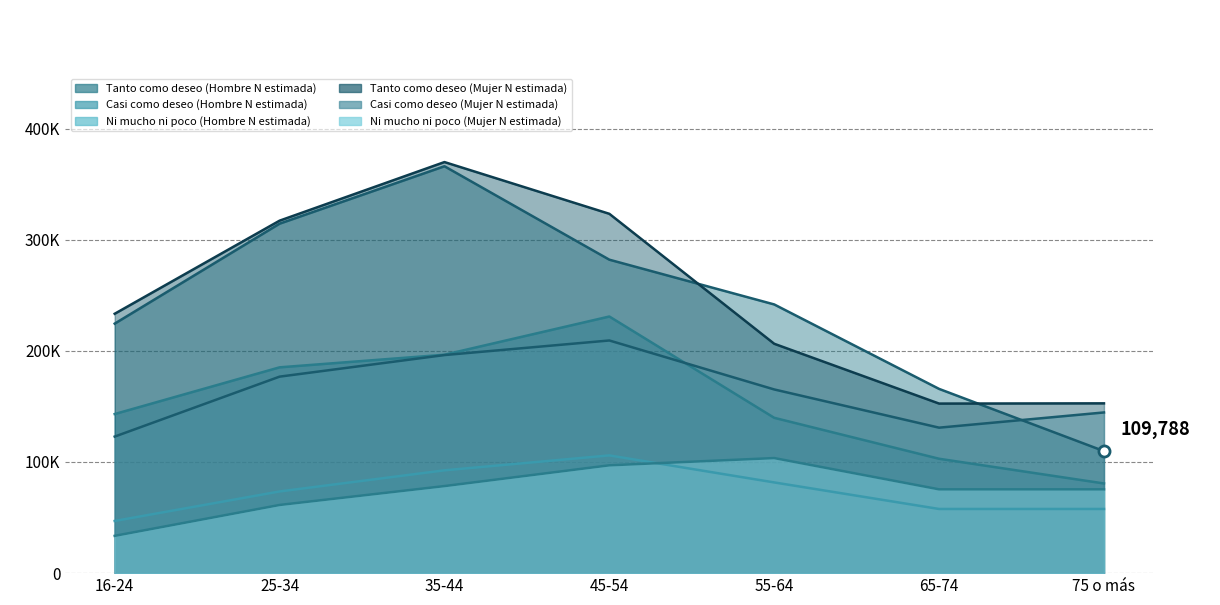

What is the label of the 3rd point from the right?

55-64